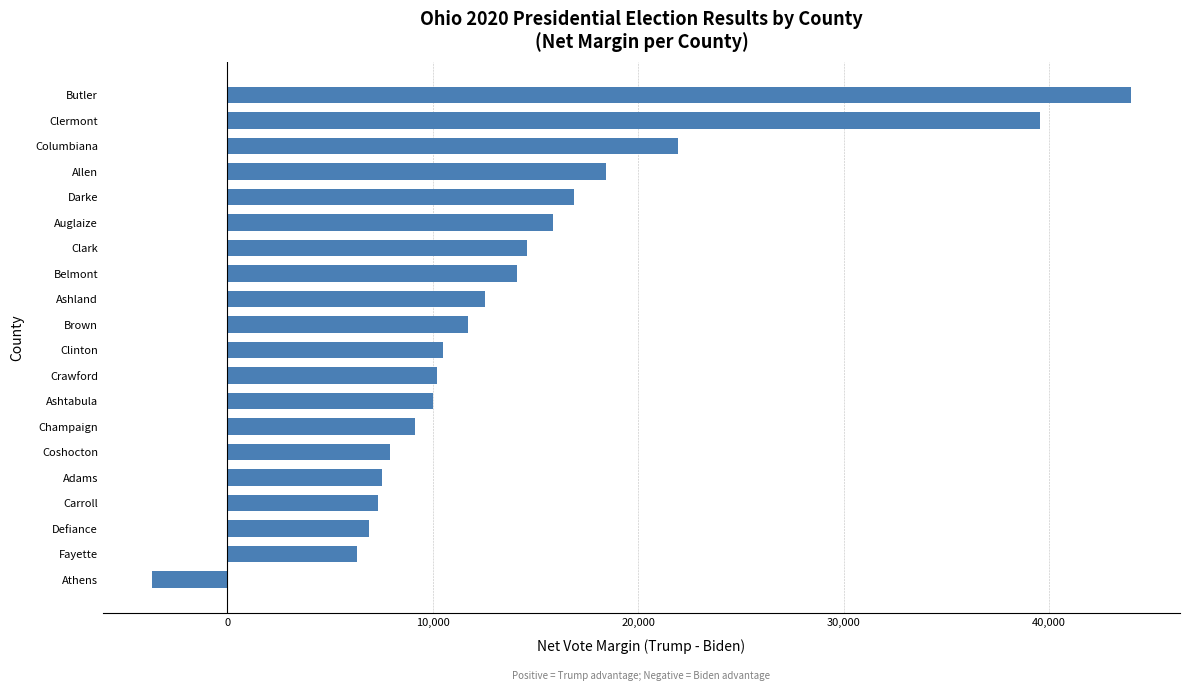

What is the average value?

14094